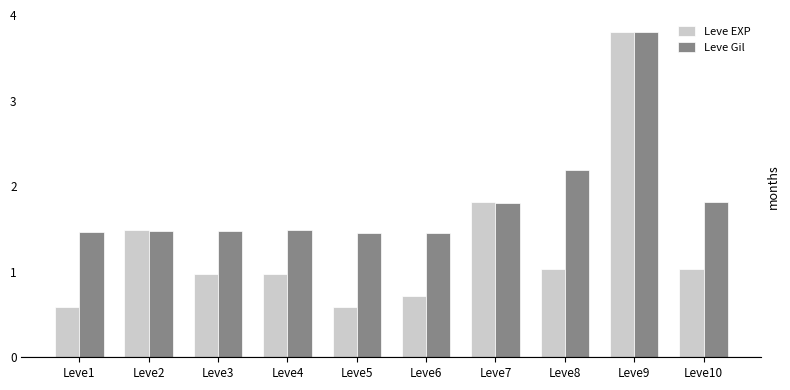

At which label does Leve Gil reach its peak?

Leve9